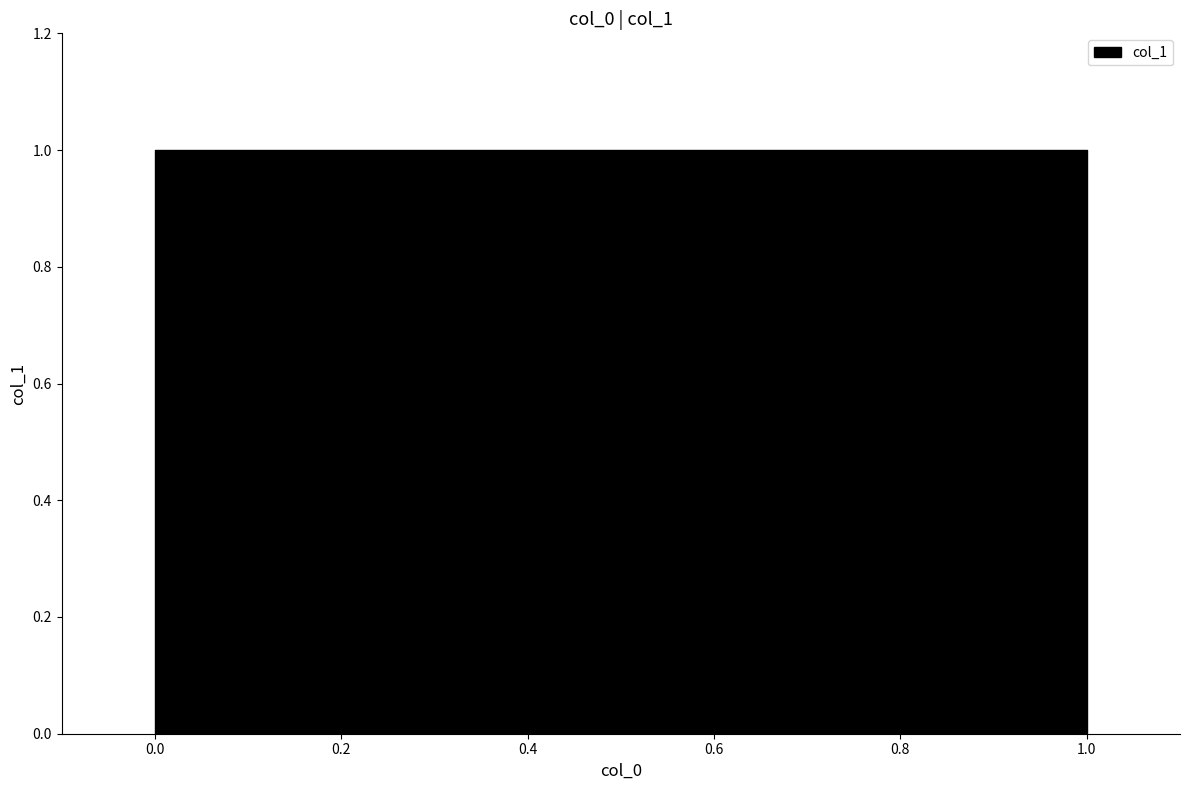

Does the chart have visible grid lines?

No